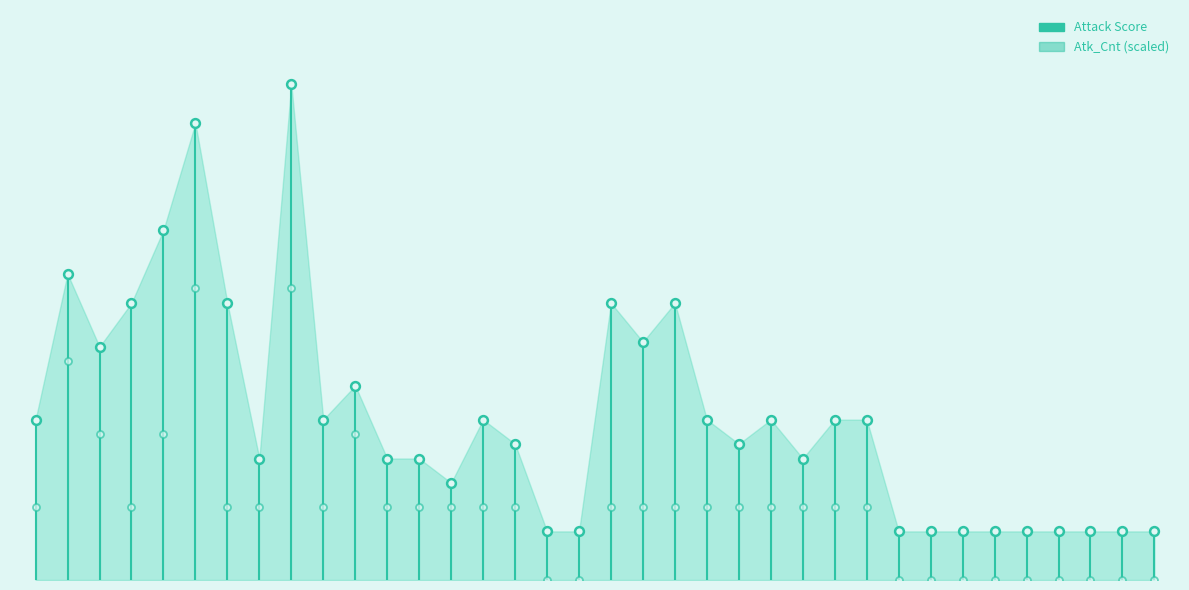

Which series has the largest Y range (max minus min)?

Attack Score